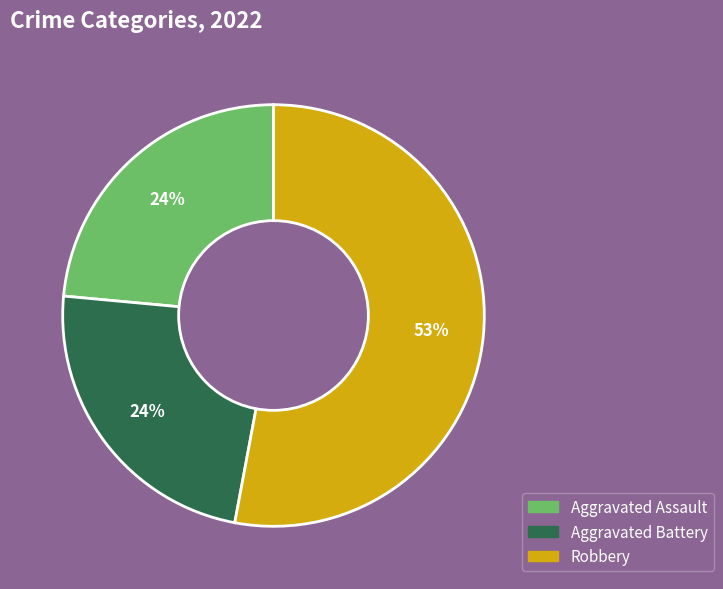

Is there any slice that represents more than half of the pie?

Yes